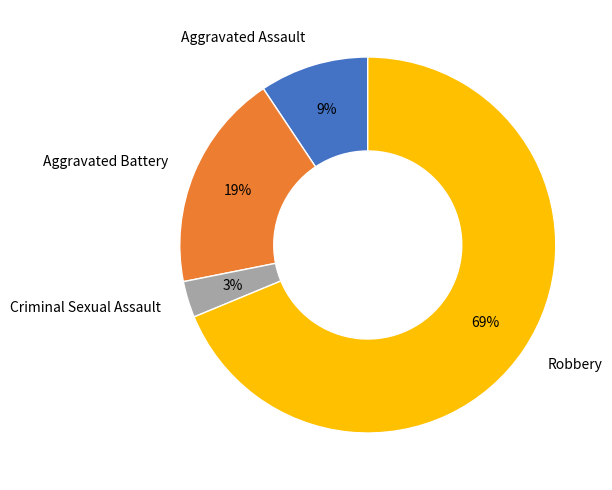

The Criminal Sexual Assault slice represents 3% of the pie. True or false?

True